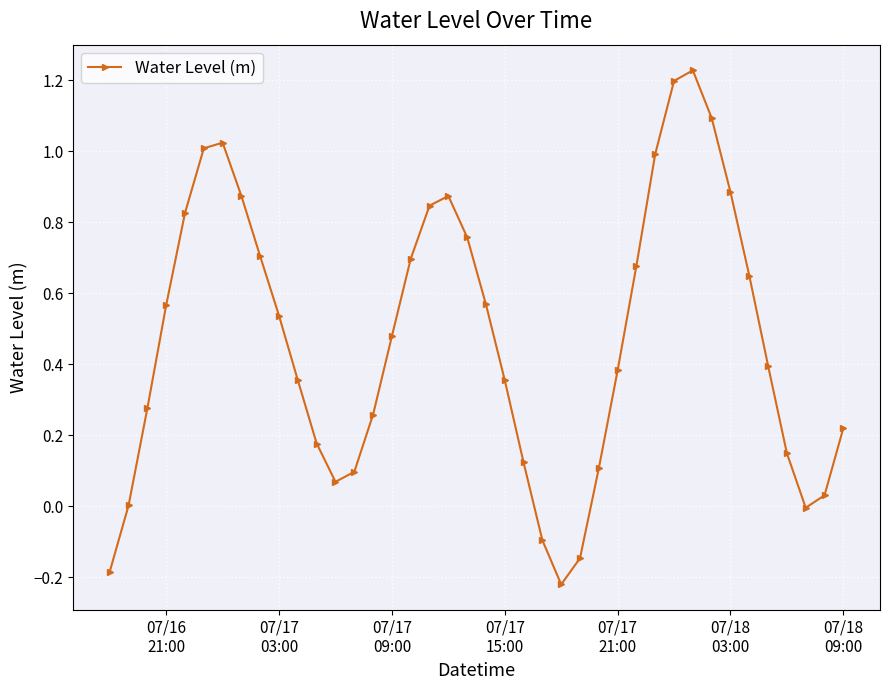

True or false: the data has more than 0 interior local peaks.

True